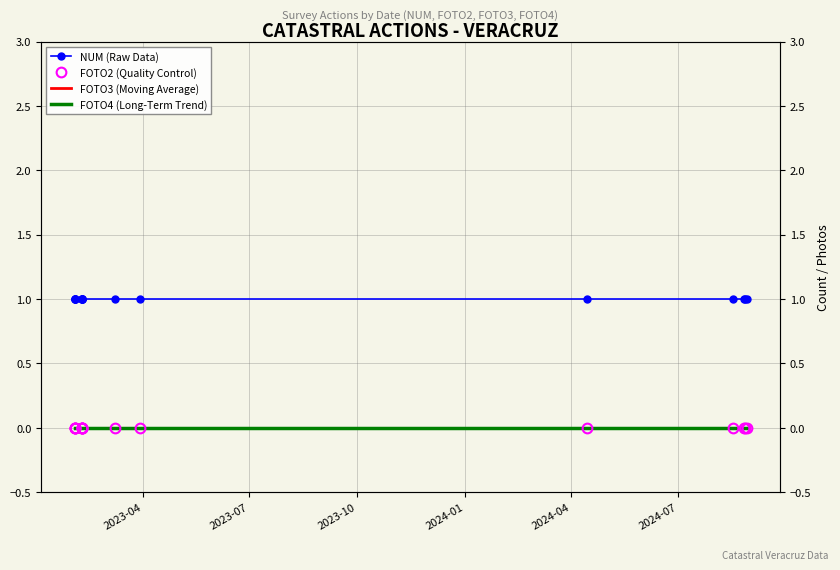

True or false: FOTO2 (Quality Control) and FOTO3 (Moving Average) intersect in this chart.

False